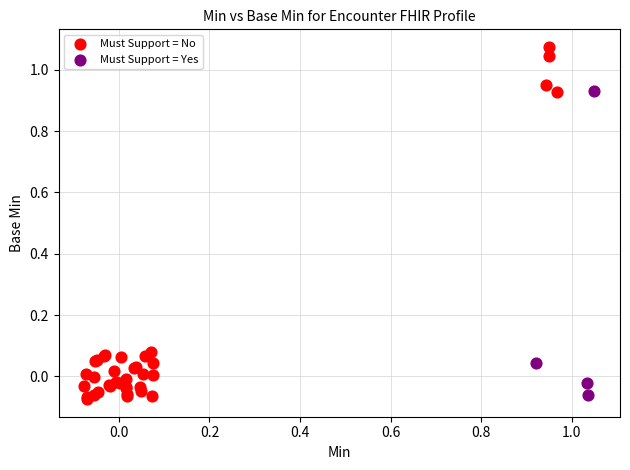

Which series reaches the maximum Y coordinate?

Must Support = No